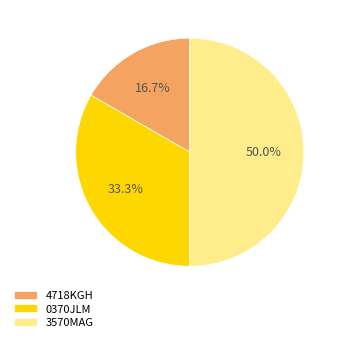

Count the number of slices in the pie.

3